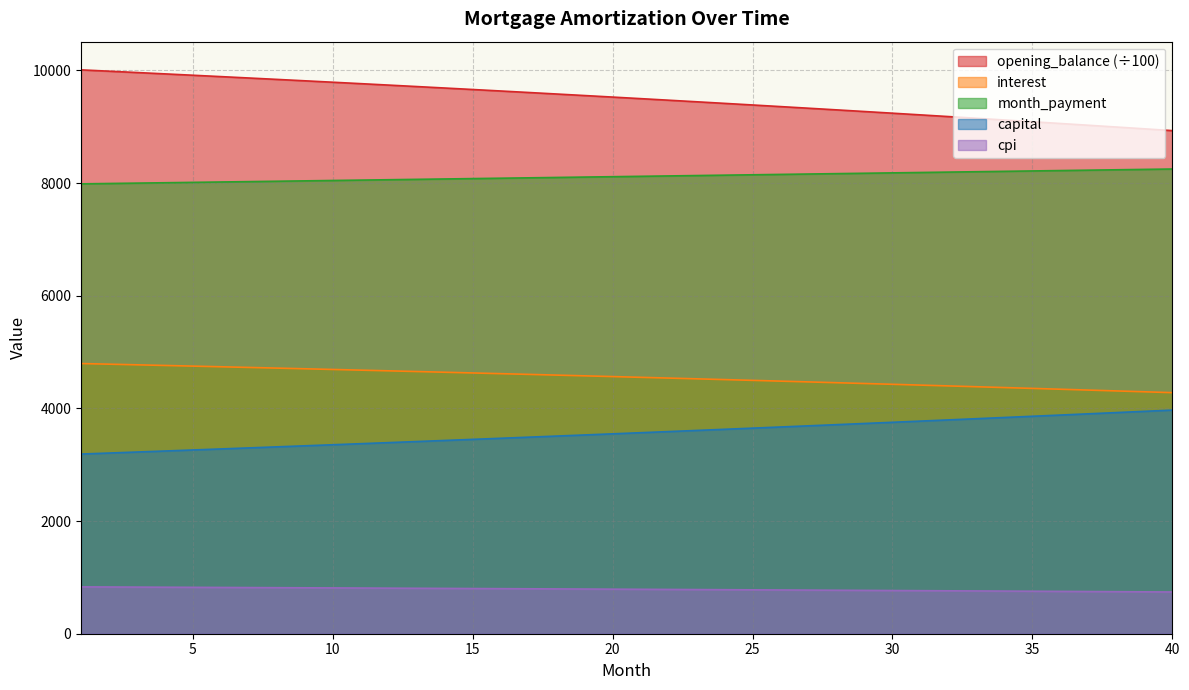

True or false: cpi and month_payment intersect in this chart.

False